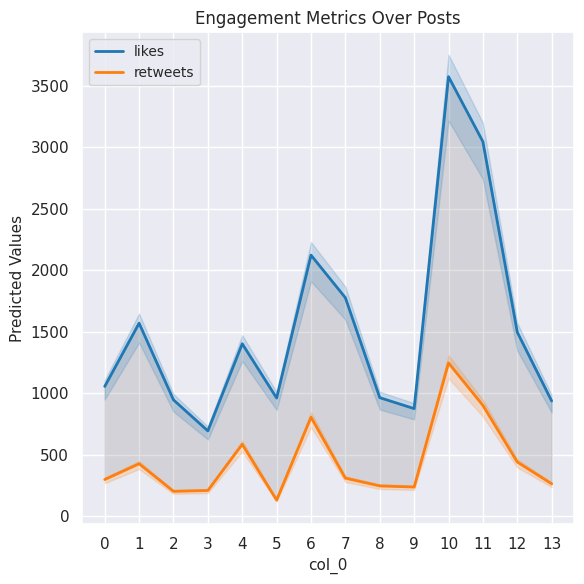

What is the difference between the retweets values at 12 and 4?

144